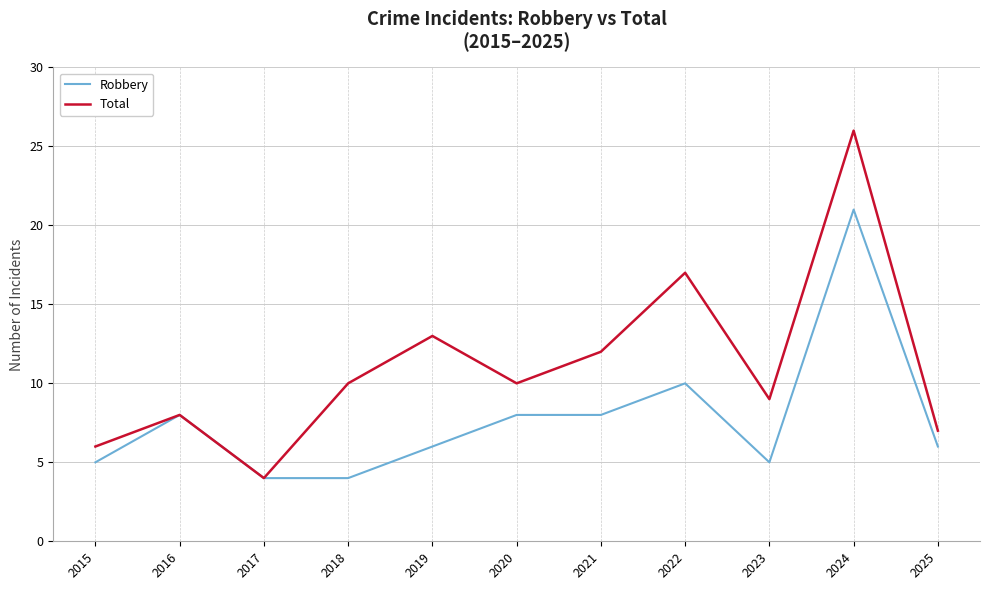

Which category has the highest value in the Total series?

2024